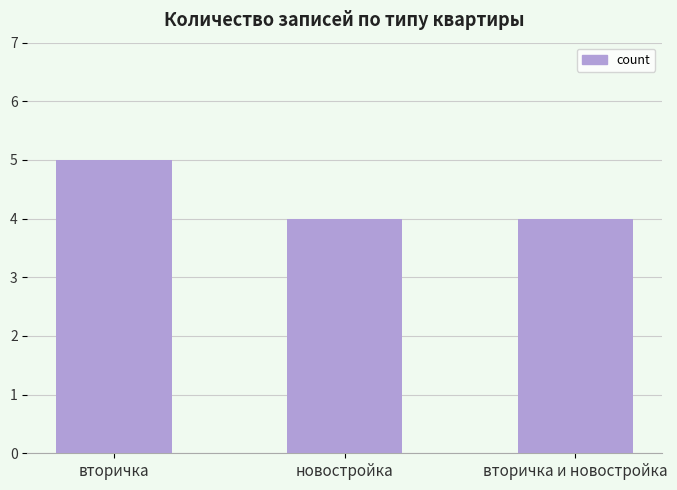

The chart shows a value of 2 at новостройка. True or false?

False